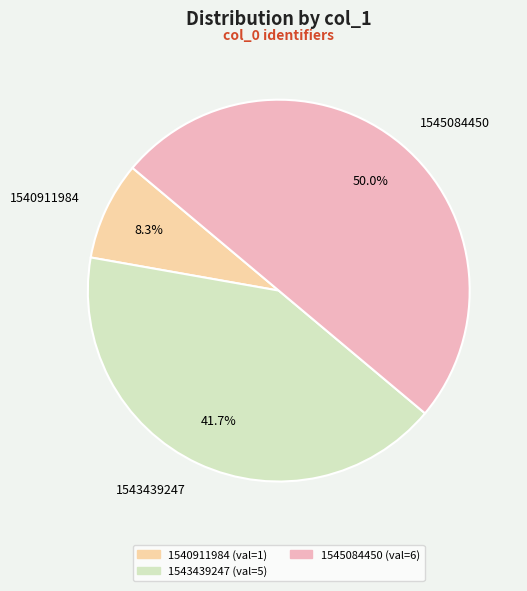

How many slices are in this pie chart?

3